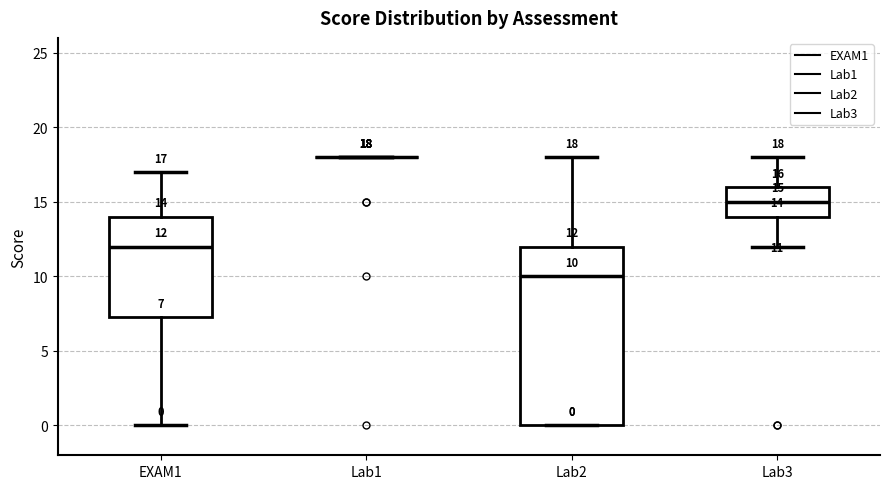

Which box is the tallest, from its lower edge to its upper edge?

Lab2